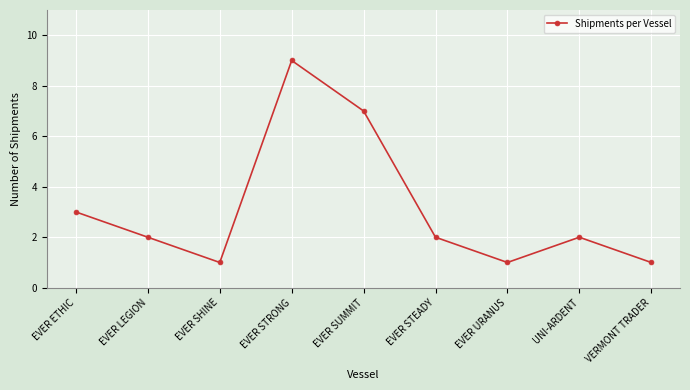

What position from the right is EVER SHINE?

7